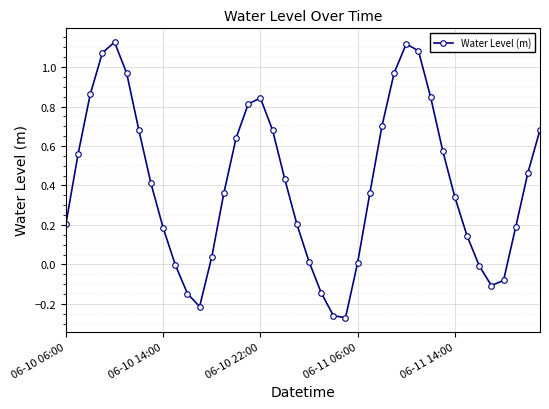

What is the difference between the maximum and minimum values?

1.4